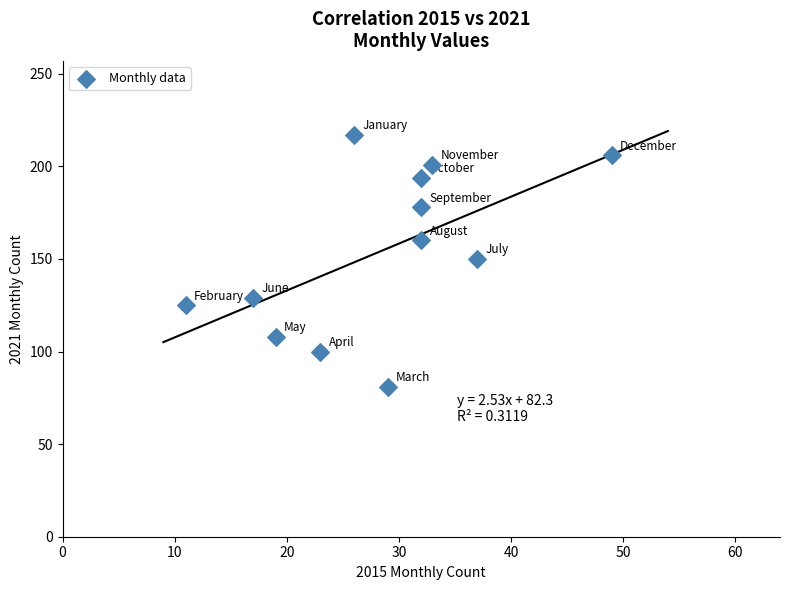

What is the average Y value?

154